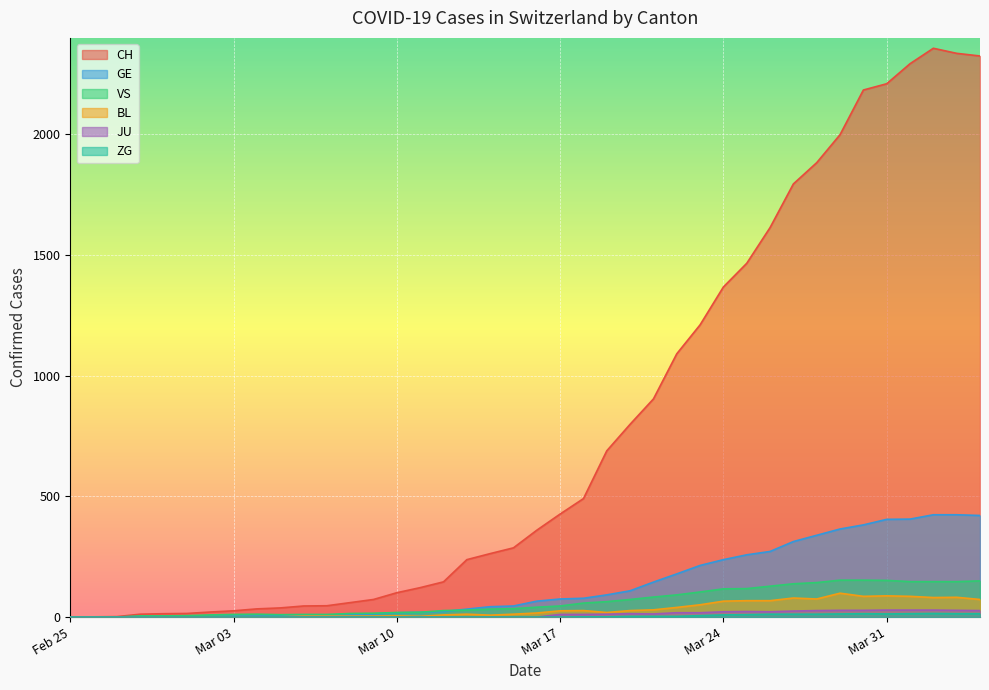

The ZG series shows -9 at 2020-02-29. True or false?

False